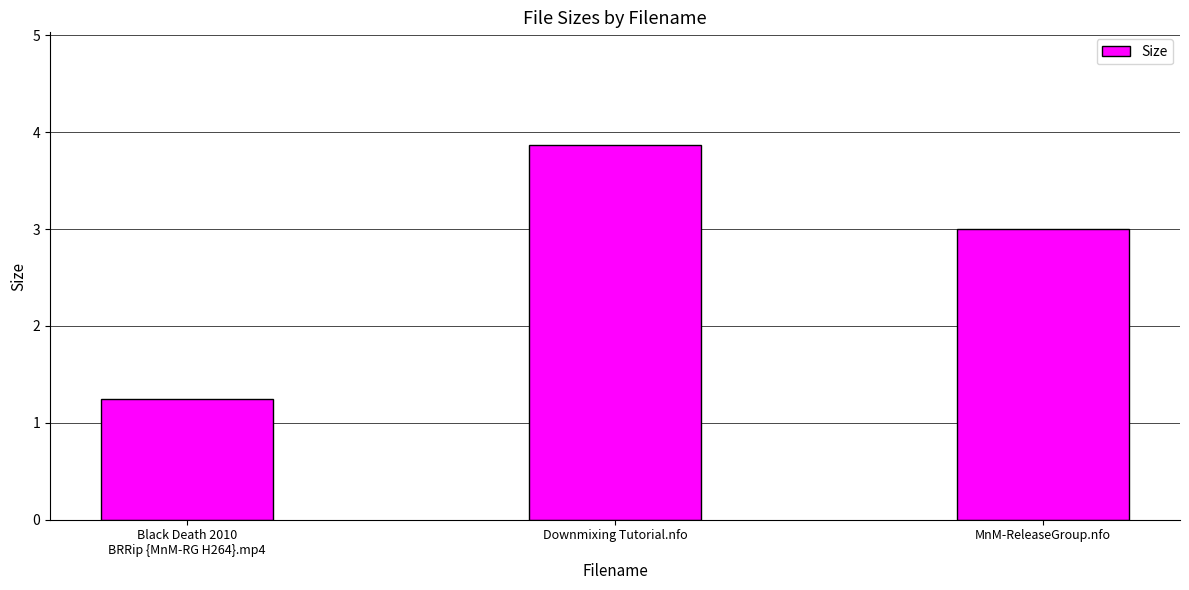

Approximately how many times larger is the value at MnM-ReleaseGroup.nfo compared to Downmixing Tutorial.nfo?

0.8